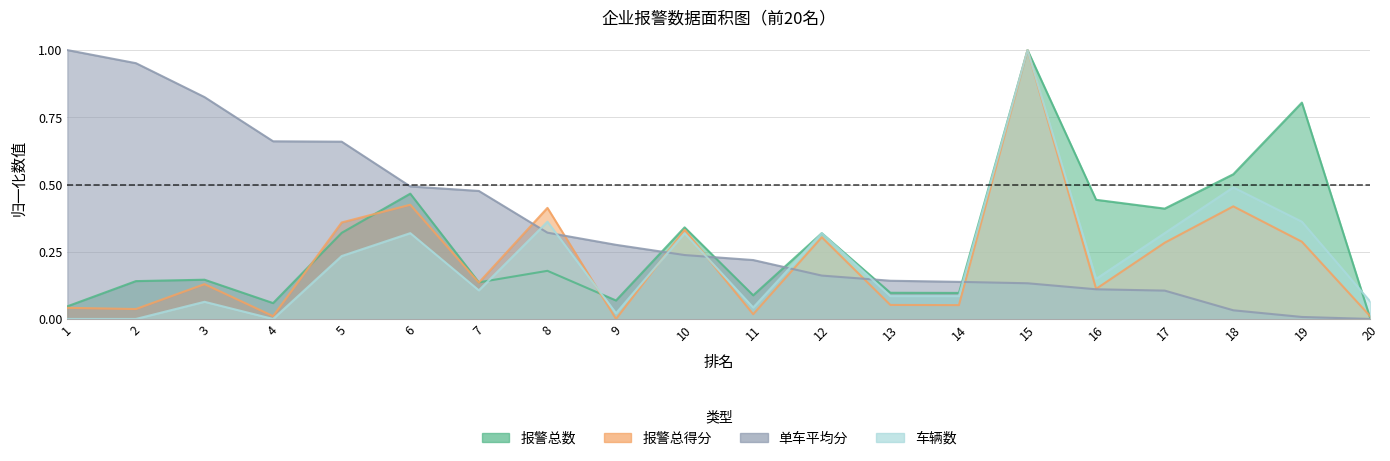

Rank the categories by 报警总得分 value from lowest to highest.

9, 20, 4, 11, 2, 1, 14, 13, 16, 3, 7, 17, 19, 12, 10, 5, 8, 18, 6, 15